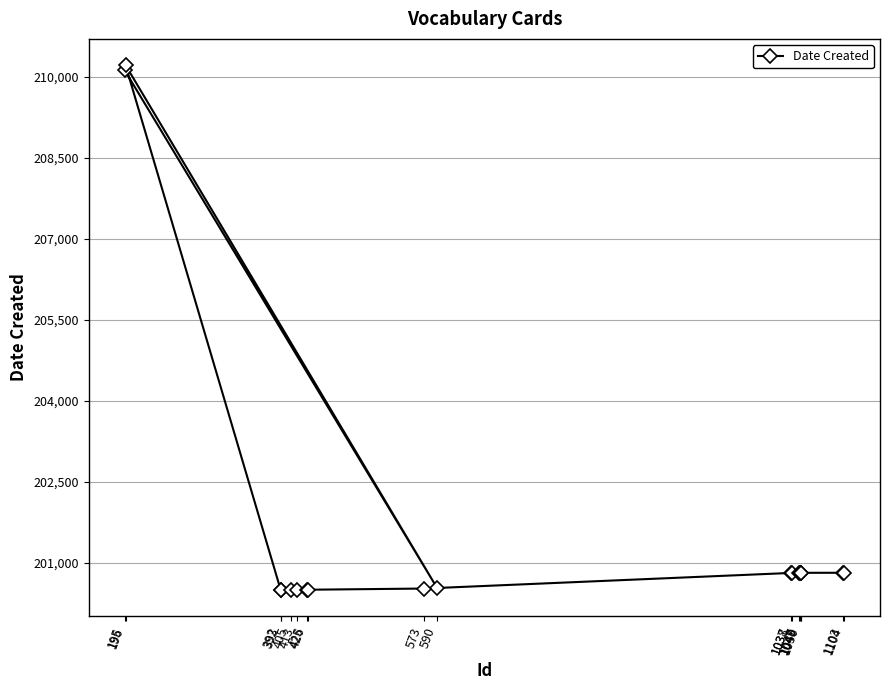

What is the average value?

201719